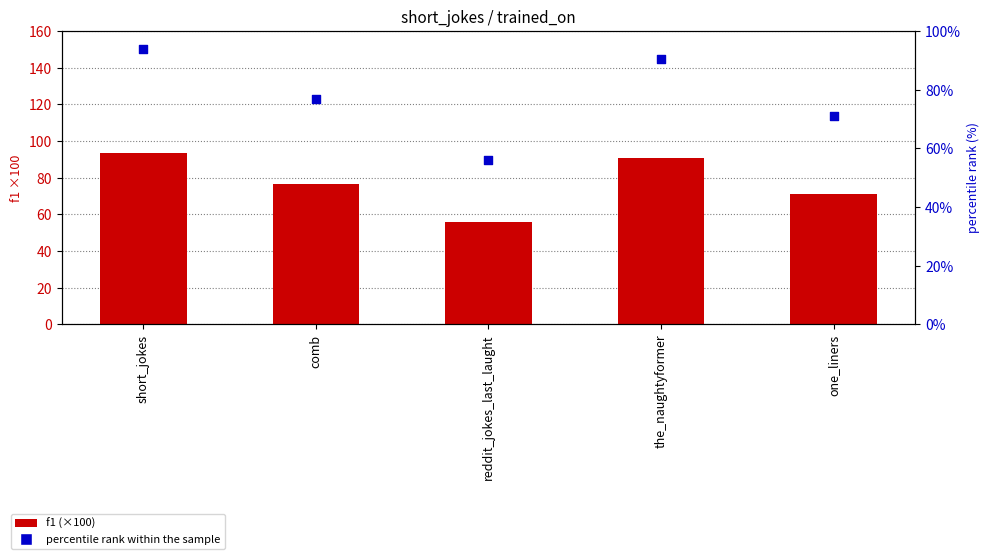

Which series contains the highest Y value?

f1 (×100)